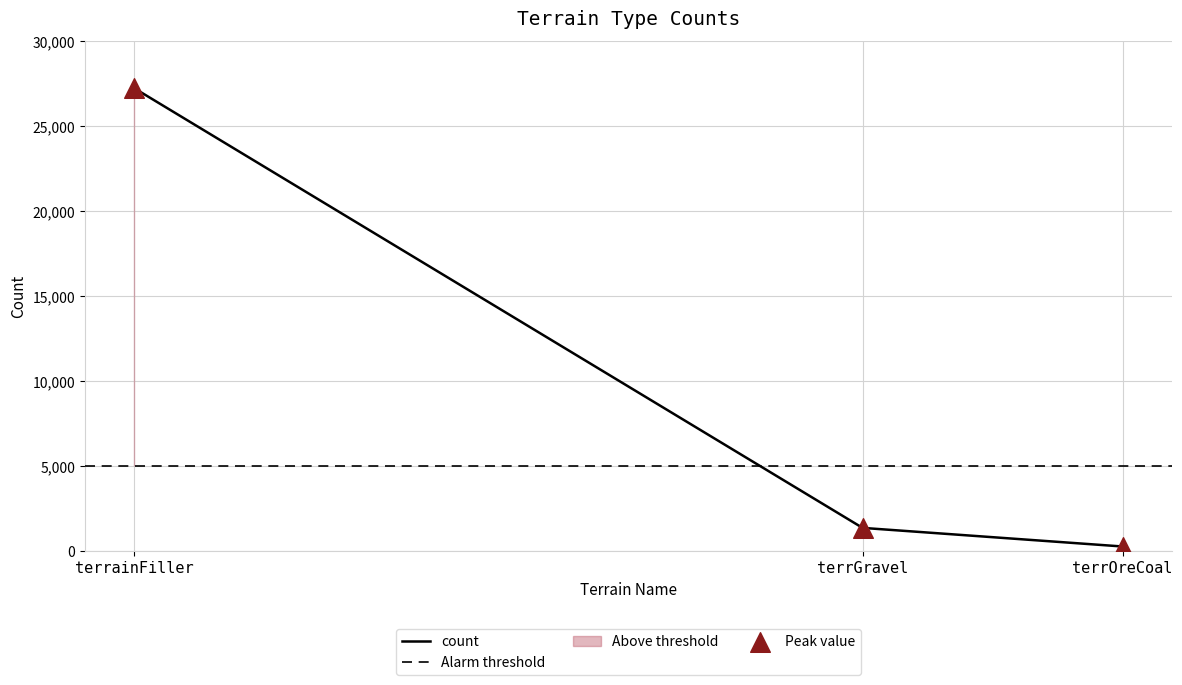

Between terrGravel and terrOreCoal, which is larger?

terrGravel